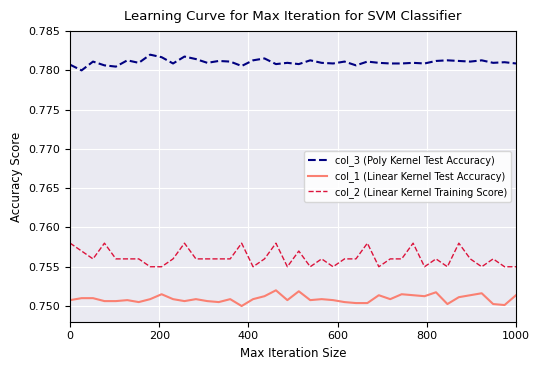

Which series has the largest total across all categories?

col_3 (Poly Kernel Test Accuracy)